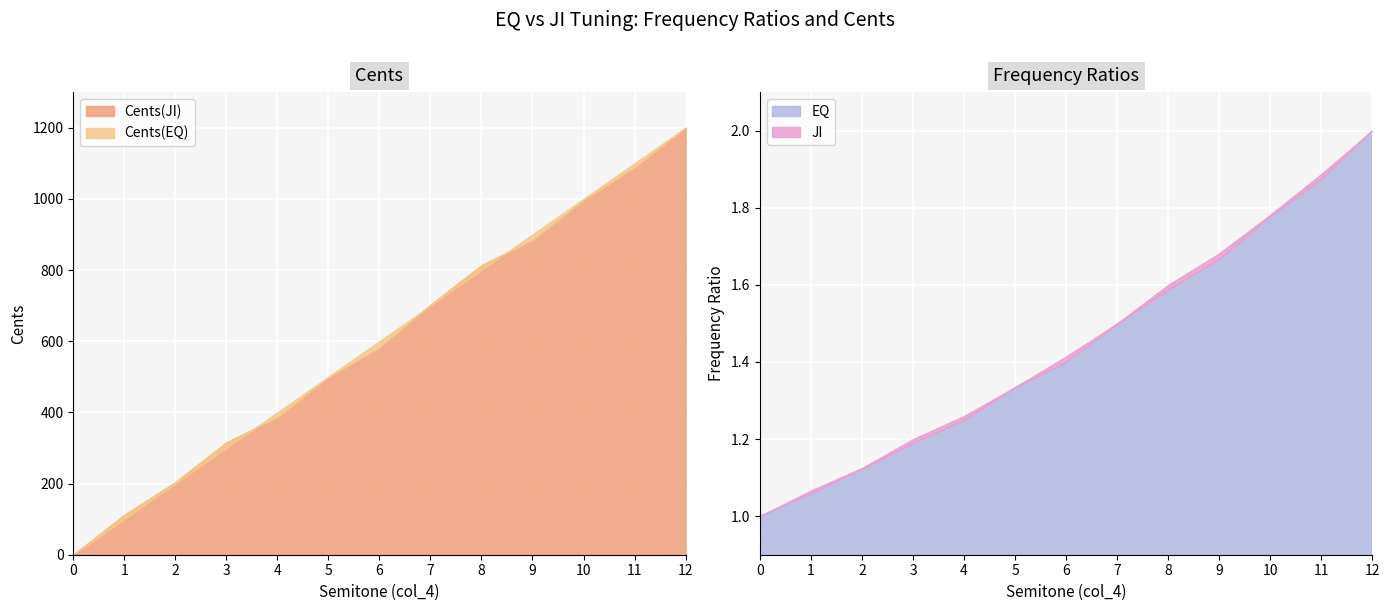

Rank the series by their maximum value, from highest to lowest.

Cents(EQ), Cents(JI), EQ, JI